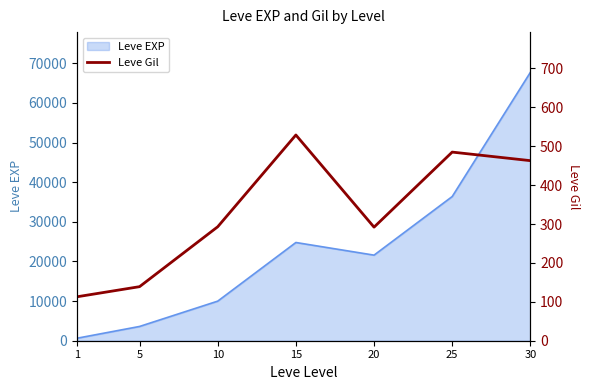

How many lines are shown in the chart?

1